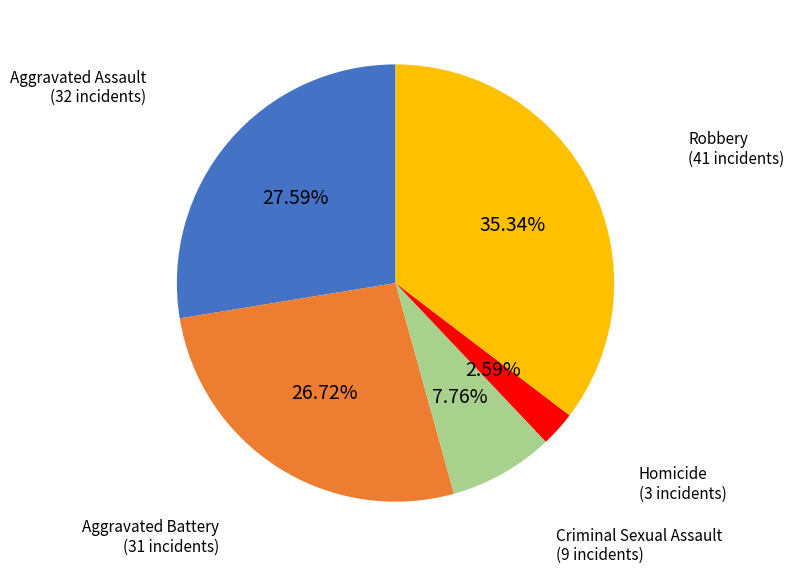

To the nearest percent, what is the average slice percentage?

20%